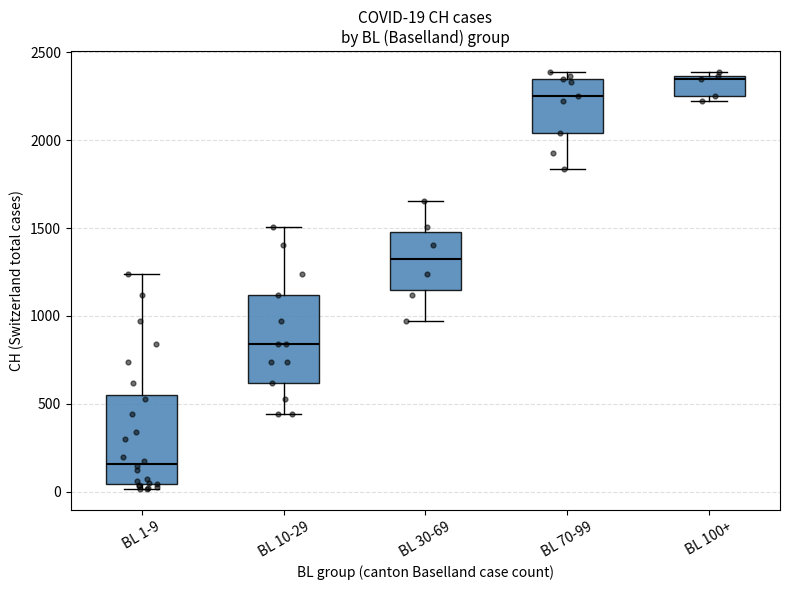

Which box's median line is the highest?

BL 100+